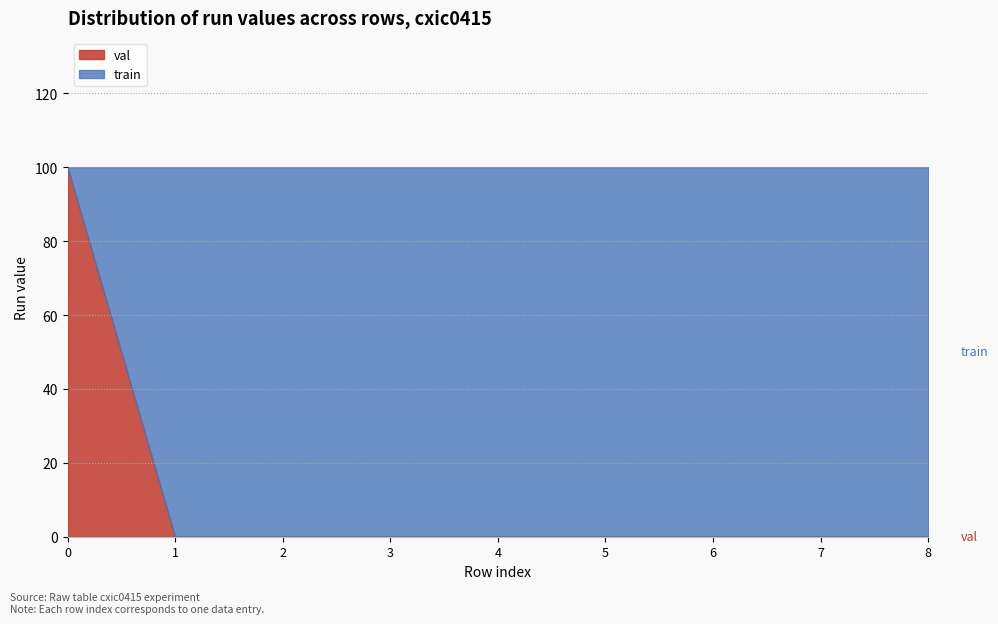

Reading left to right, list all the values displayed in this chart.

val subset: 1	0	0	0	0	0	0	0	0
train subset: 0	1	1	1	1	1	1	1	1